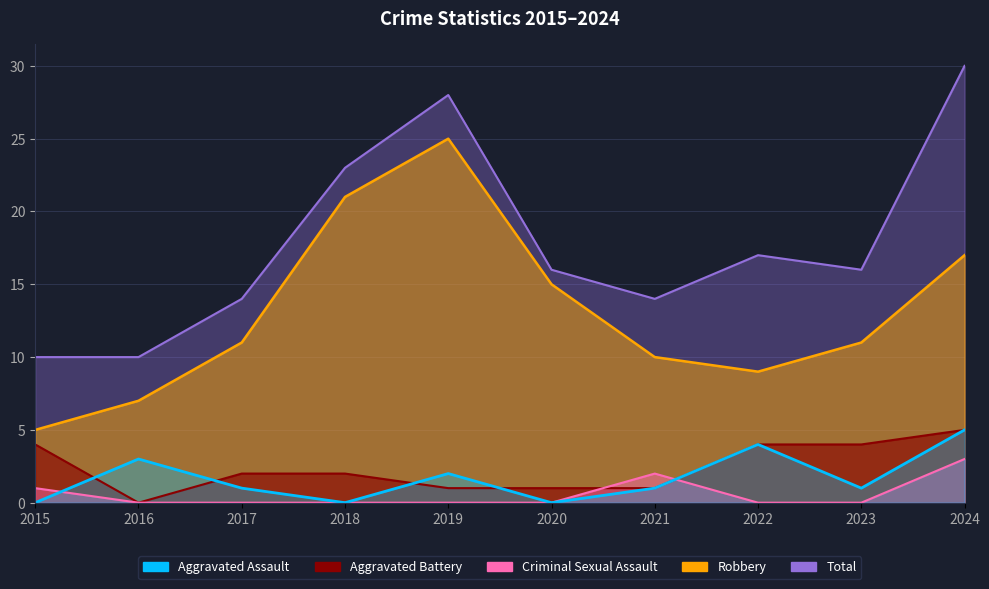

How many interior local valleys does the Aggravated Battery series have?

1